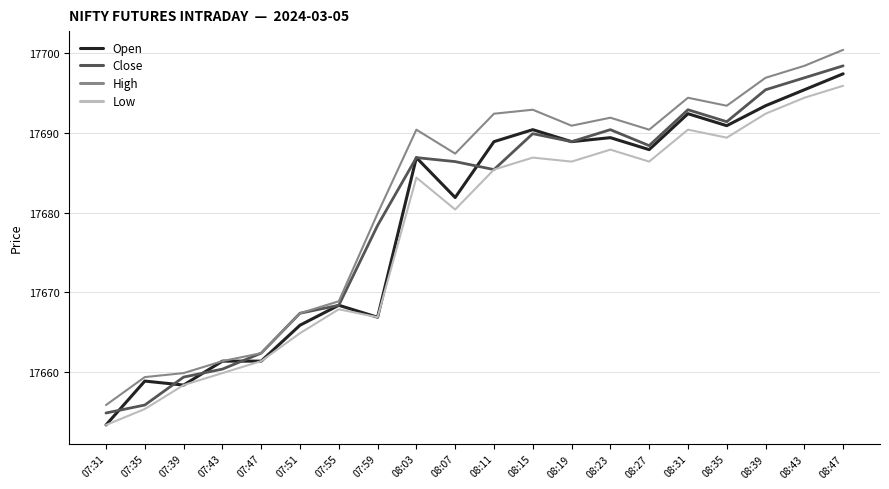

What position from the left is 08:35?

17